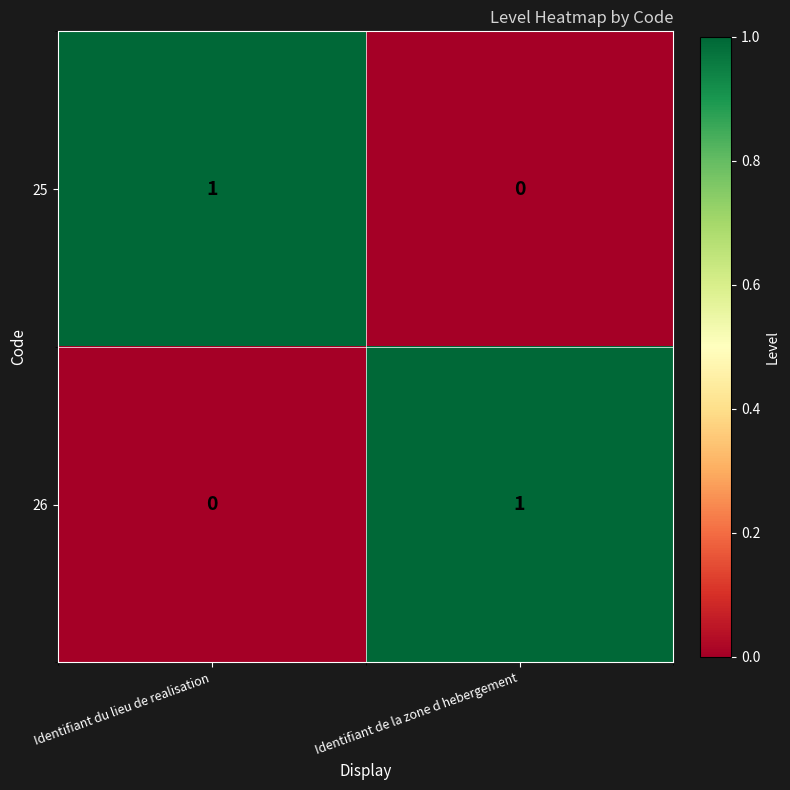

Reading left to right, transcribe all the data shown in this chart.

25: Identifiant du lieu de realisation=1	Identifiant de la zone d hebergement=0
26: Identifiant du lieu de realisation=0	Identifiant de la zone d hebergement=1